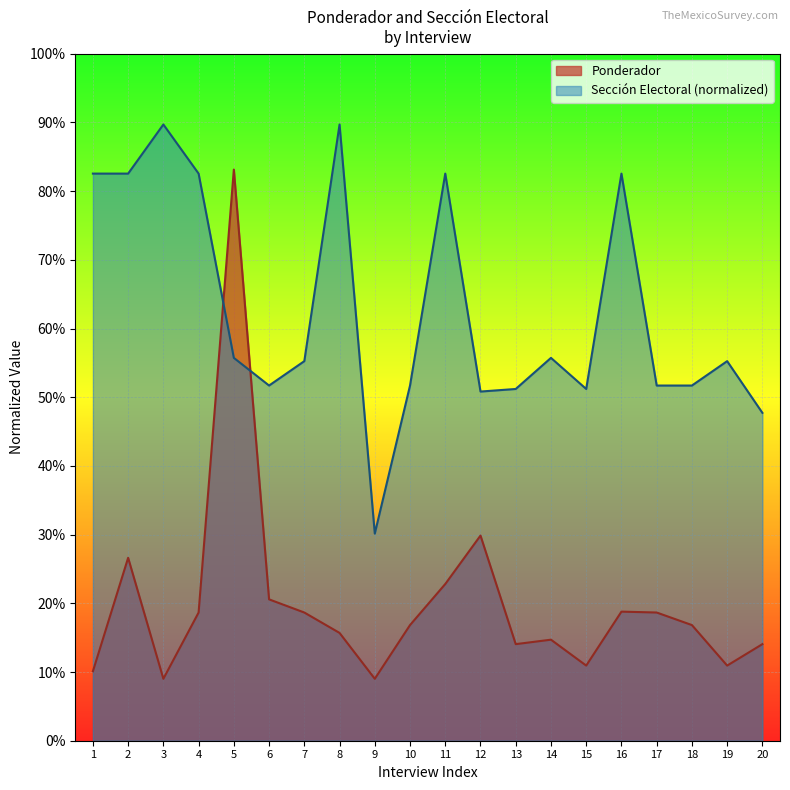

The value of Ponderador at 20 is 0.1. True or false?

True